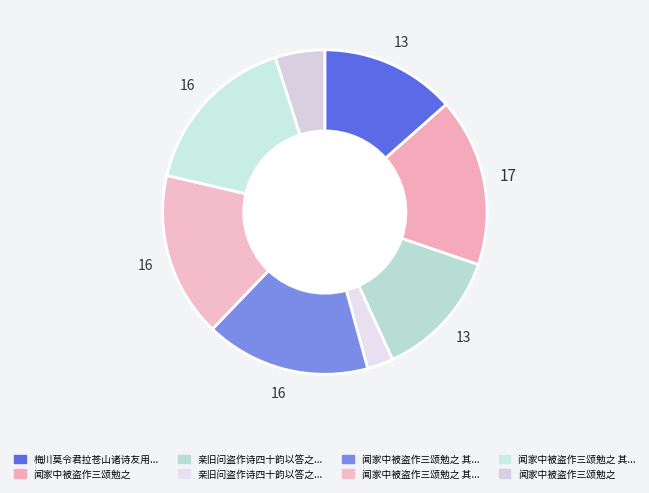

To the nearest percent, what is the difference between the largest and smallest slice percentages?

14%